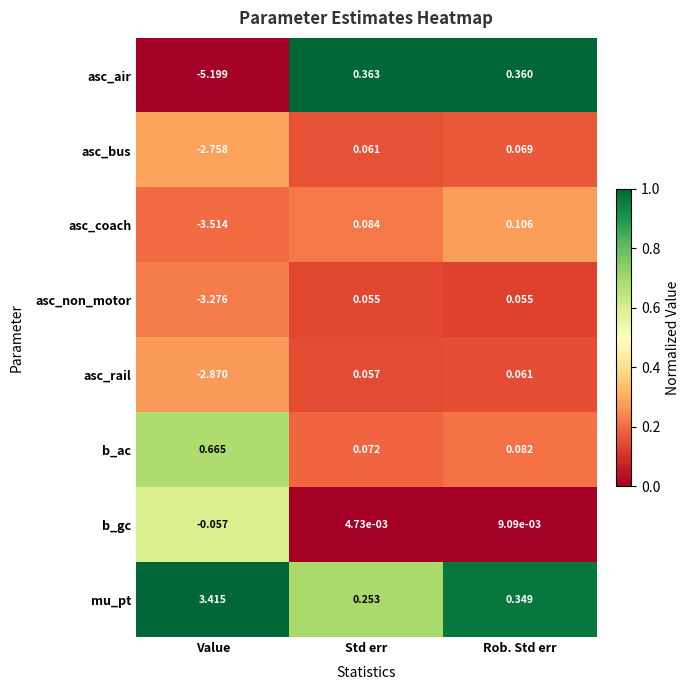

Which series changed the most between Std err and Rob. Std err?

mu_pt